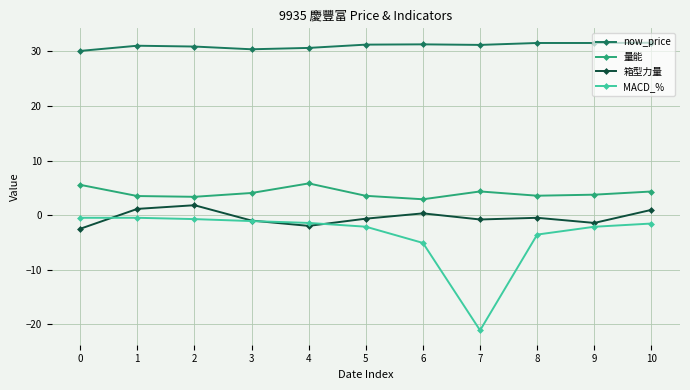

How many lines are shown in the chart?

4